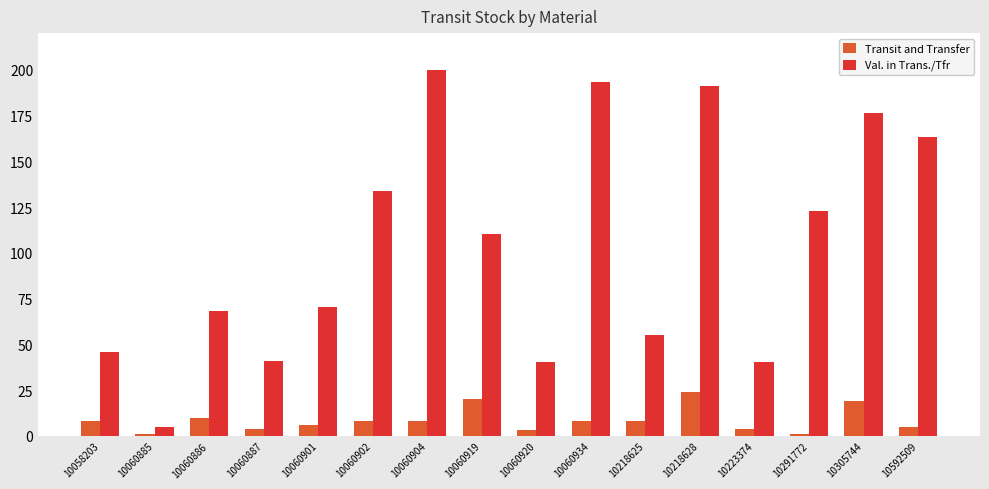

What value does the Val. in Trans./Tfr series have at 10291772?

123.1